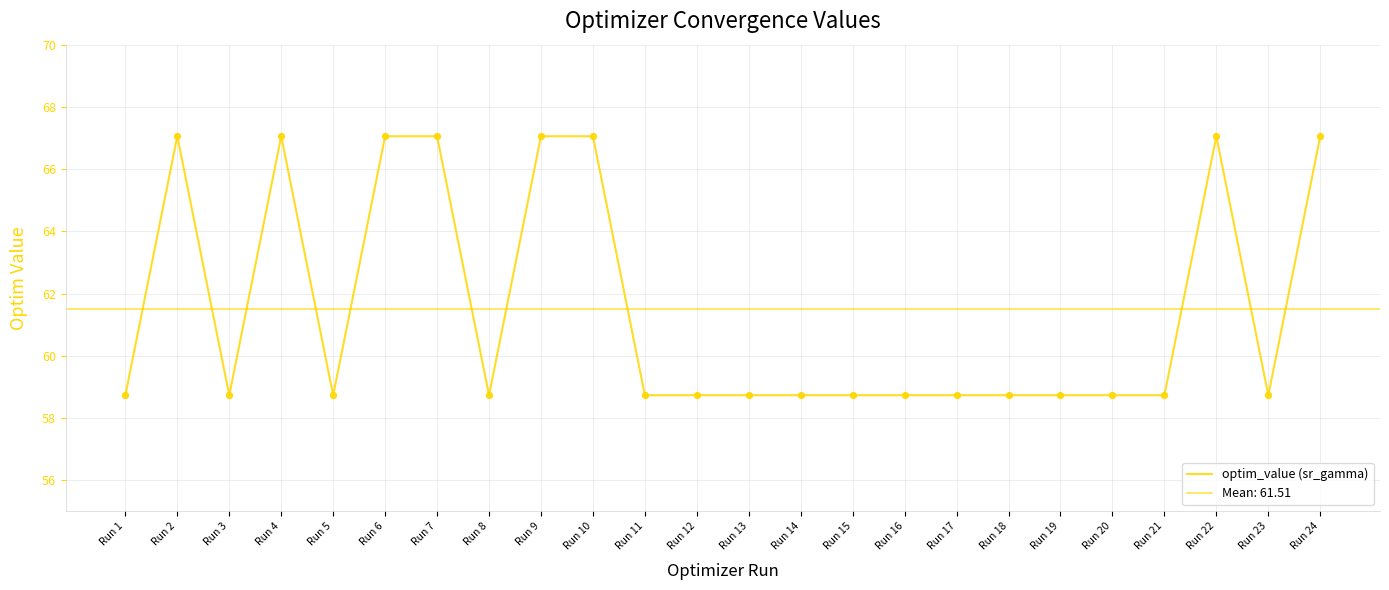

Approximately how many times larger is the value at Run 9 compared to Run 15?

1.1